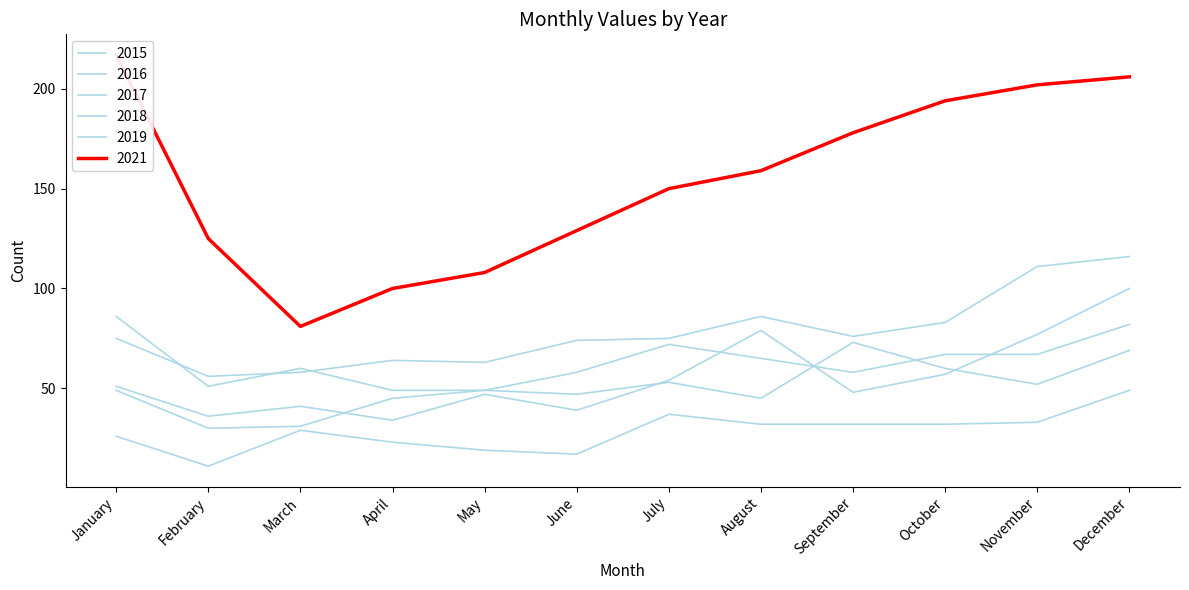

Reading left to right, transcribe all the data shown in this chart.

2015: 26	11	29	23	19	17	37	32	32	32	33	49
2016: 51	36	41	34	47	39	54	79	48	57	77	100
2017: 75	56	58	64	63	74	75	86	76	83	111	116
2018: 86	51	60	49	49	58	72	65	58	67	67	82
2019: 49	30	31	45	49	47	53	45	73	60	52	69
2021: 217	125	81	100	108	129	150	159	178	194	202	206